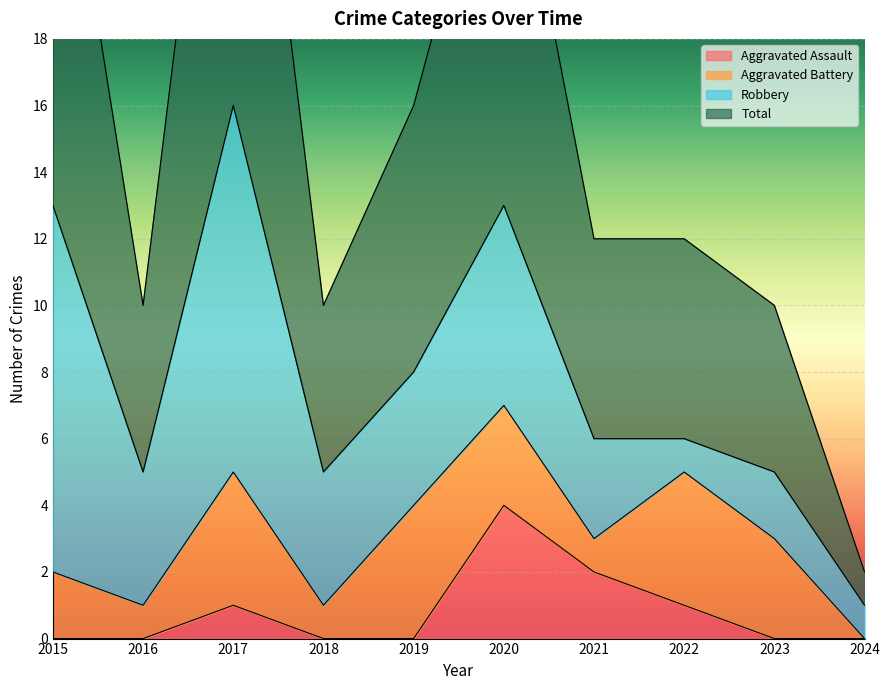

What is the difference between the maximum and minimum values in the Total series?

30